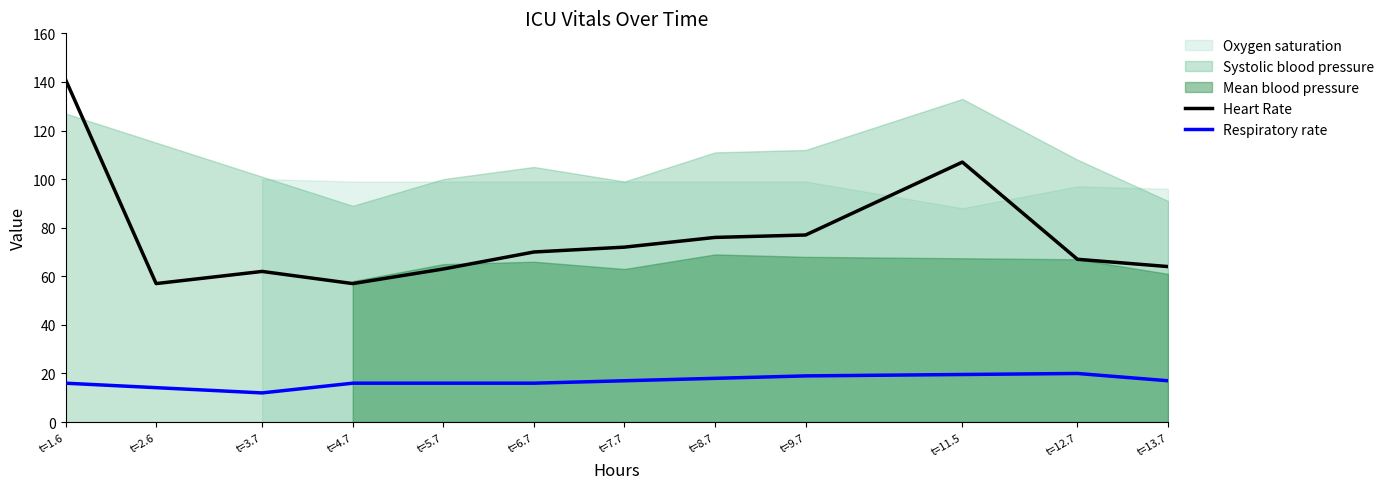

Is it true that Respiratory rate equals 5.5 at t=9.7?

False